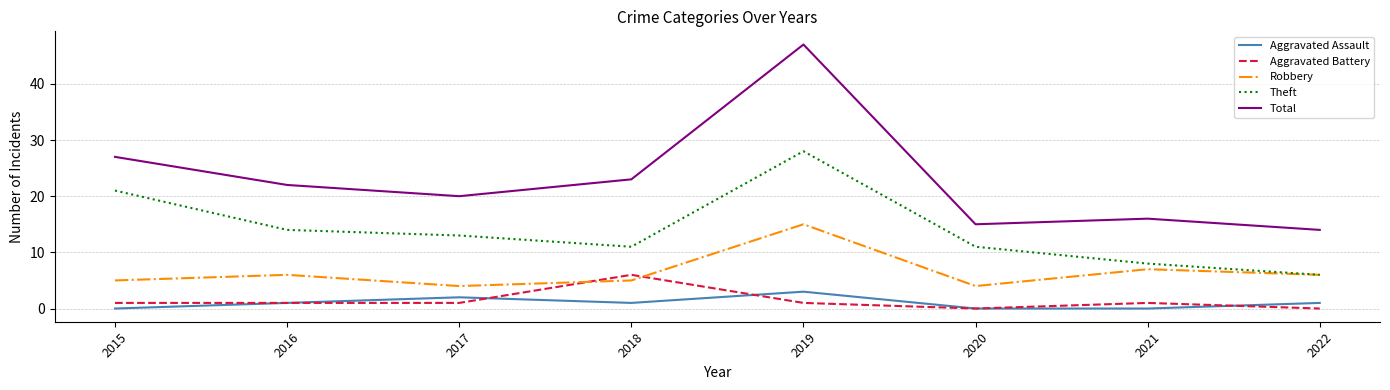

What is the minimum value for Total?

14